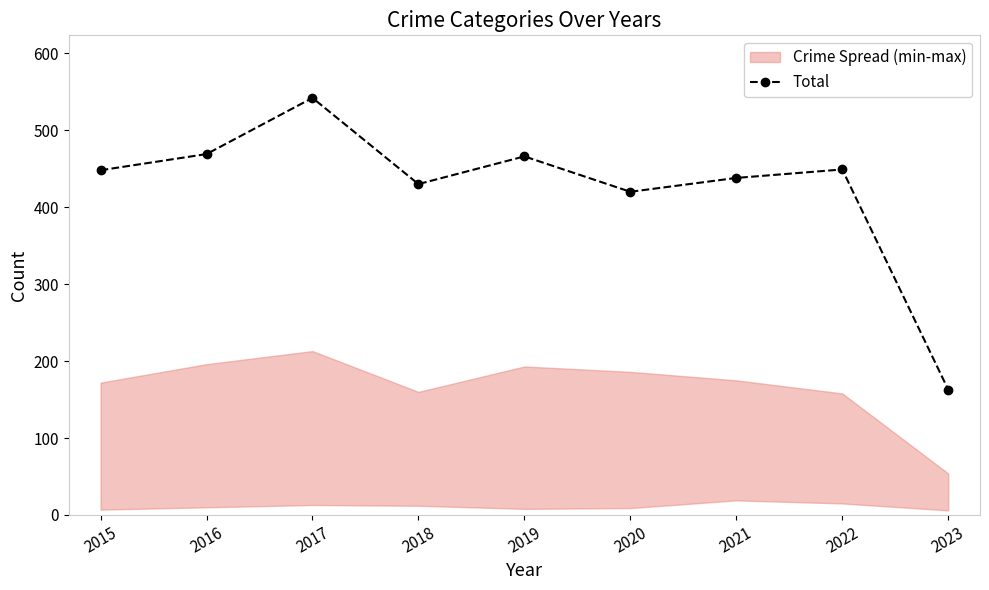

How many interior local peaks (higher than both neighbors) does the data have?

3